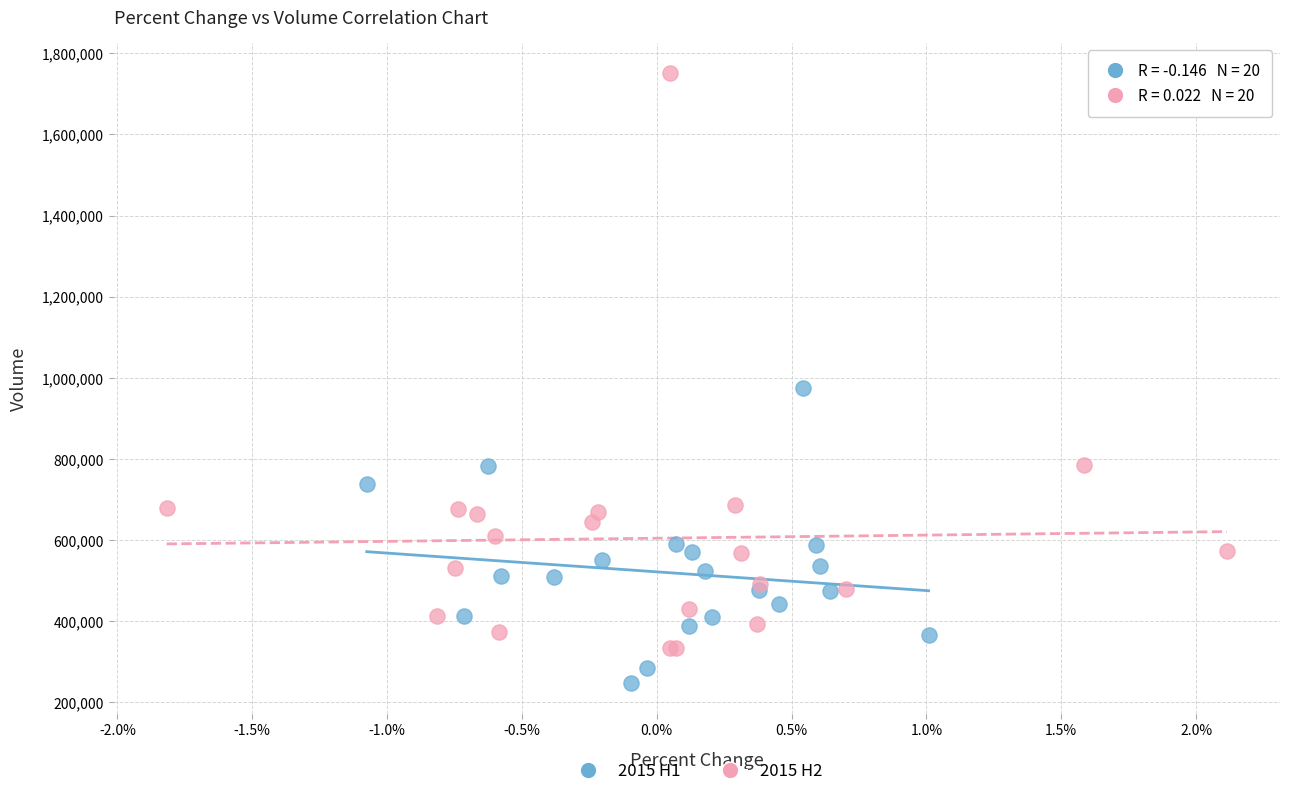

Which series contains the lowest Y value?

2015 H1